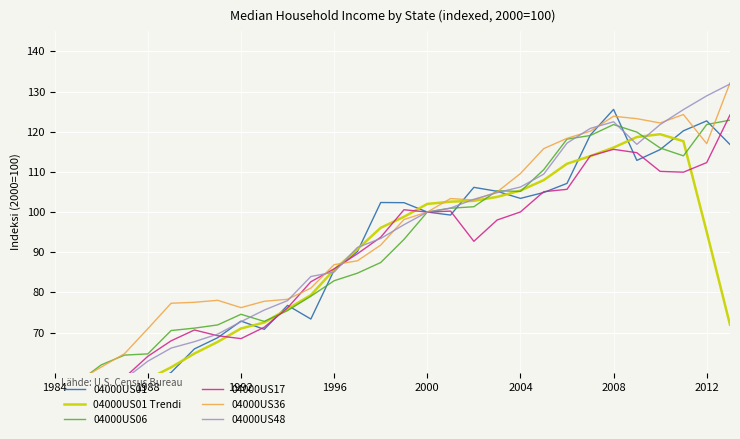

True or false: 04000US17 and 04000US06 intersect in this chart.

True